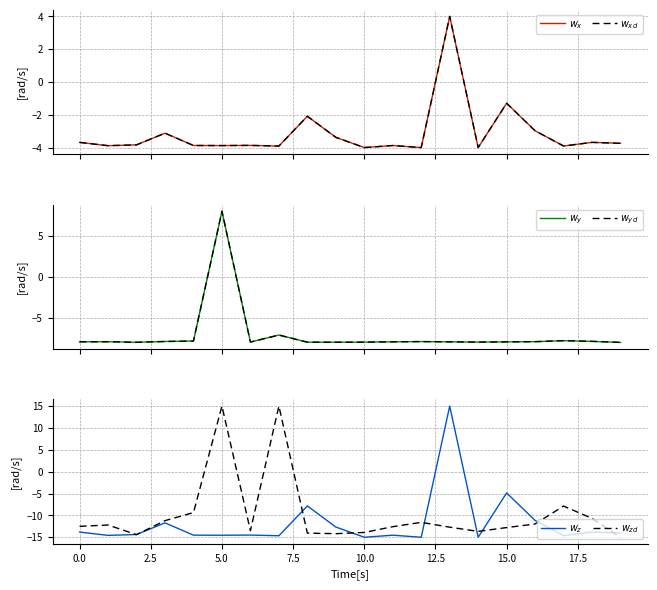

Which series has the largest total across all categories?

$w_x$